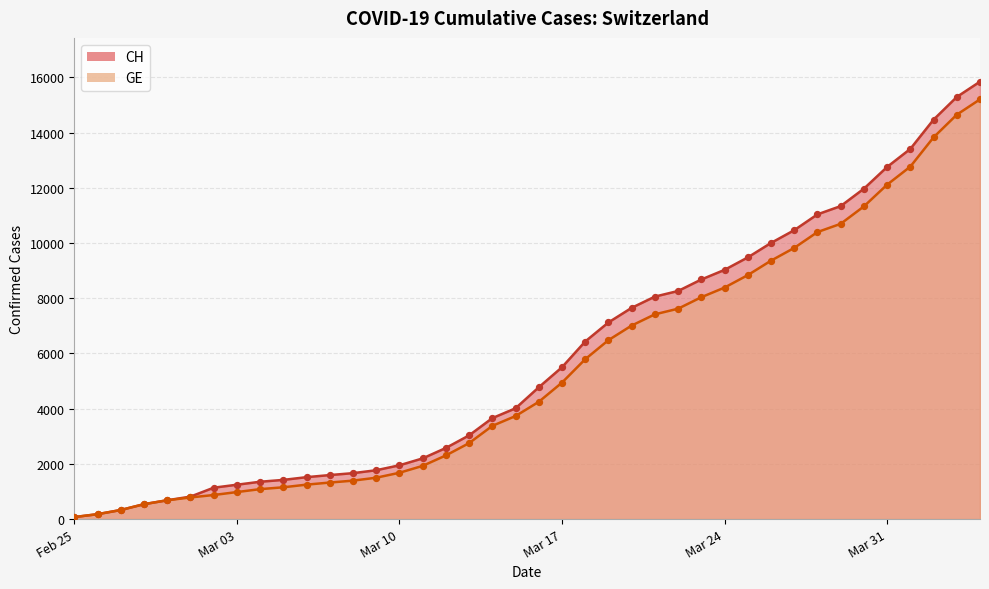

Which series contains the lowest Y value?

CH